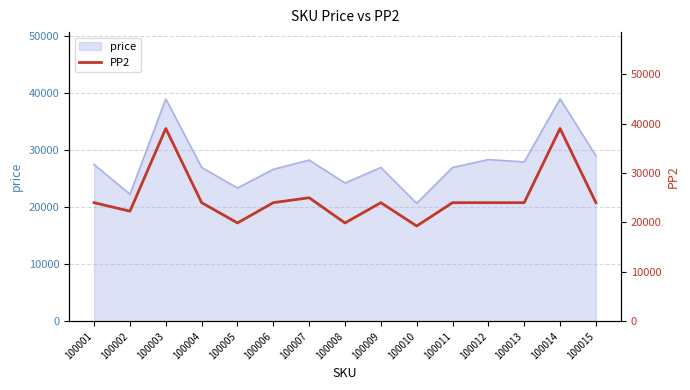

Which label corresponds to the largest value in the chart?

100003